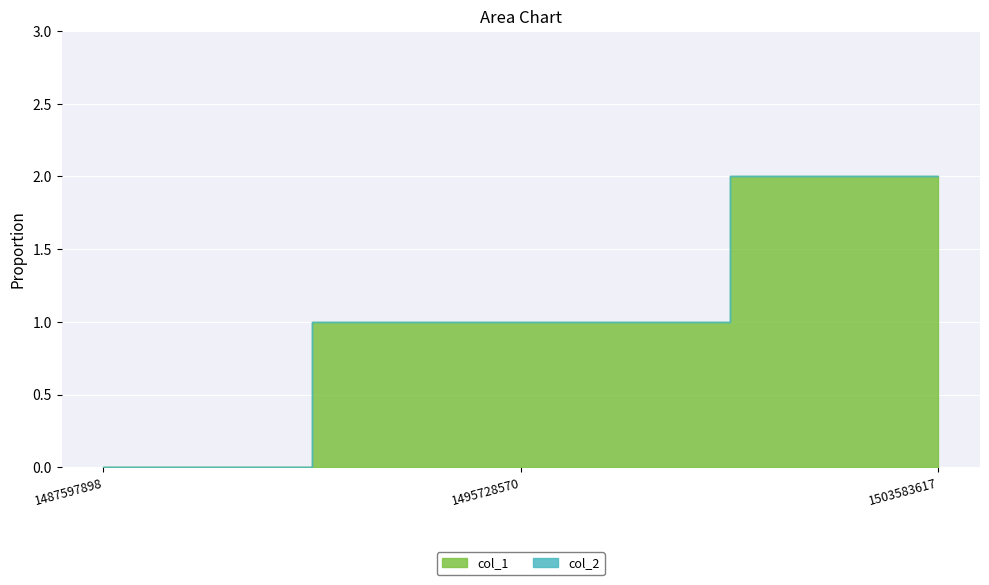

At which label is col_1 closest to 1?

1495728570